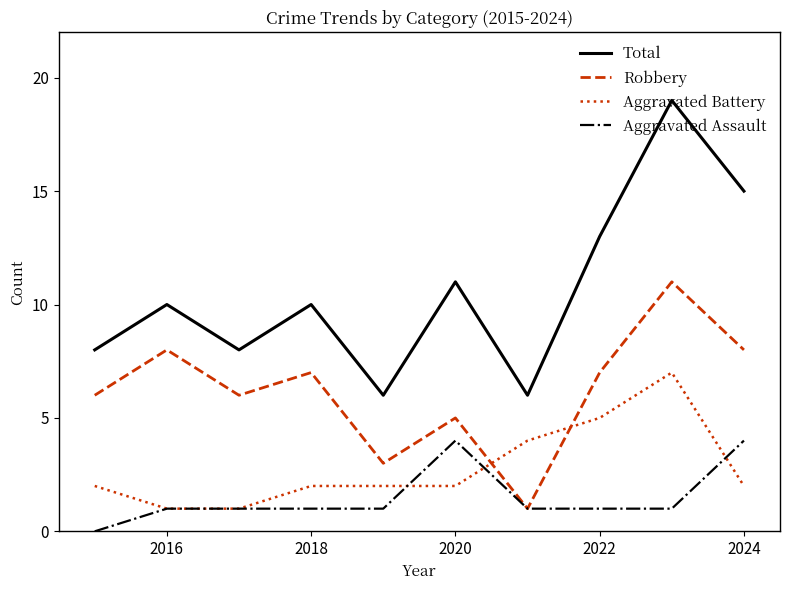

Which series has the widest spread of values?

Total